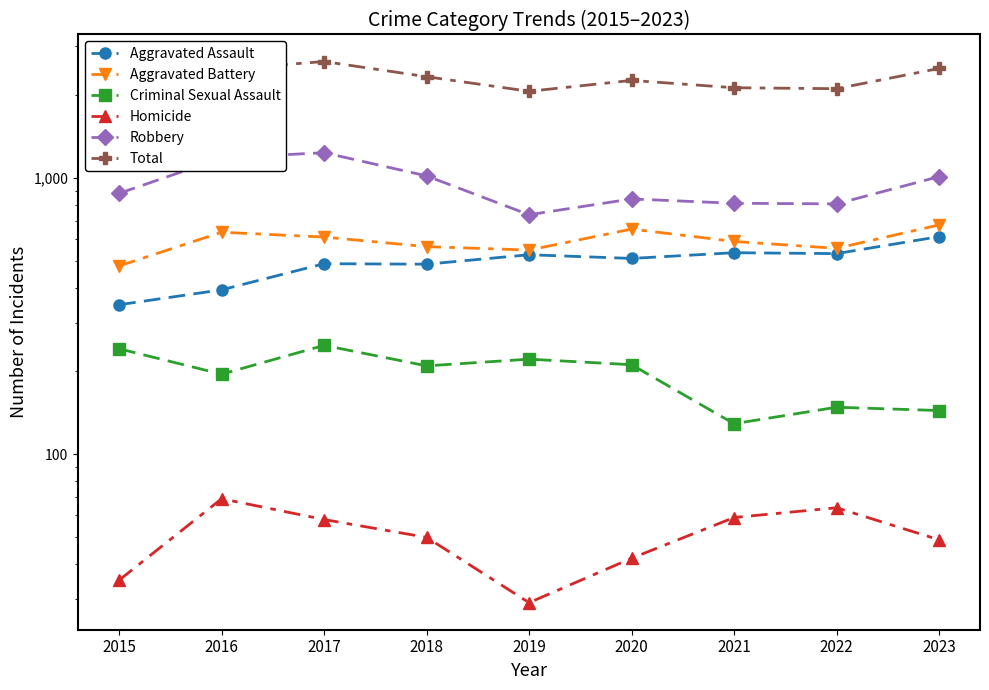

Reading left to right, what are all the values shown in this chart?

Aggravated Assault: 348	394	490	488	528	512	537	533	614
Aggravated Battery: 481	637	612	565	549	654	590	557	677
Criminal Sexual Assault: 241	195	248	209	221	211	129	148	144
Homicide: 35	69	58	50	29	42	59	64	49
Robbery: 881	1183	1237	1019	737	841	811	807	1013
Total: 1986	2478	2645	2331	2064	2260	2126	2109	2497